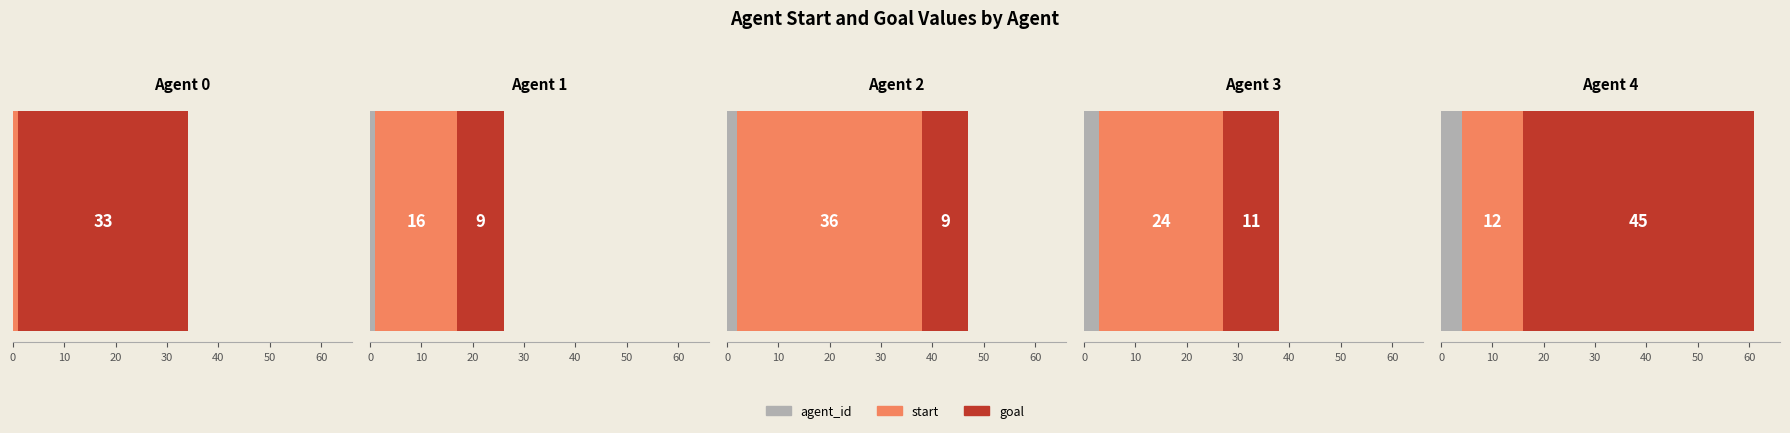

The start series shows 1 at 33. True or false?

True